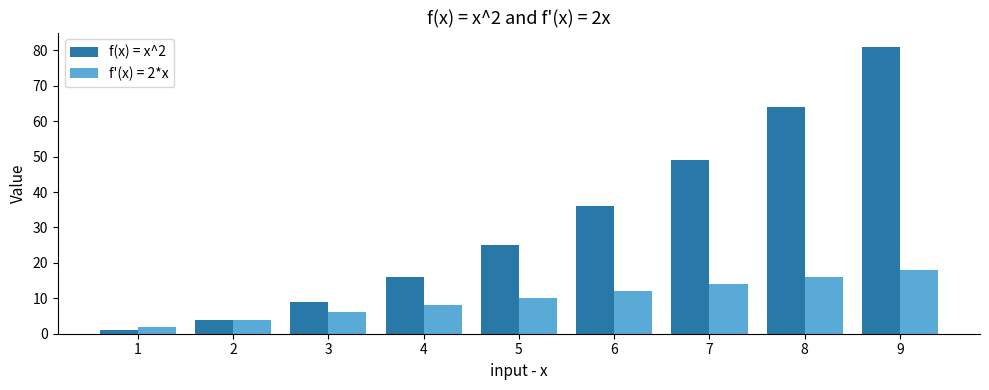

How many data points does each series have?

9